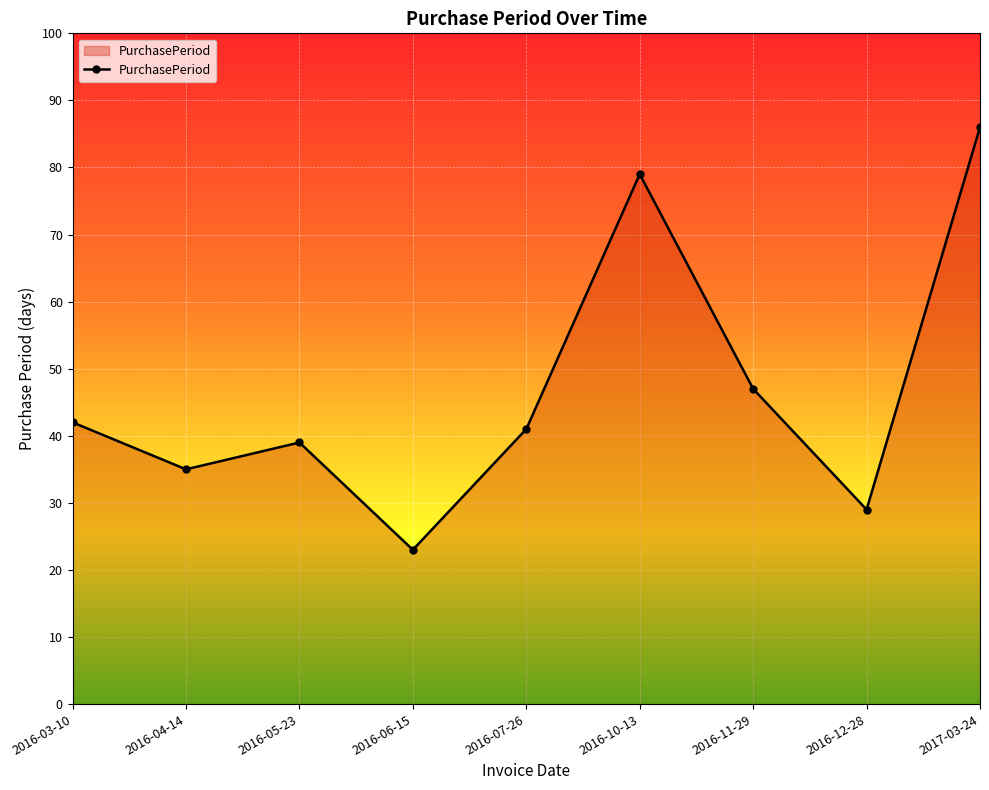

How many lines are shown in the chart?

1